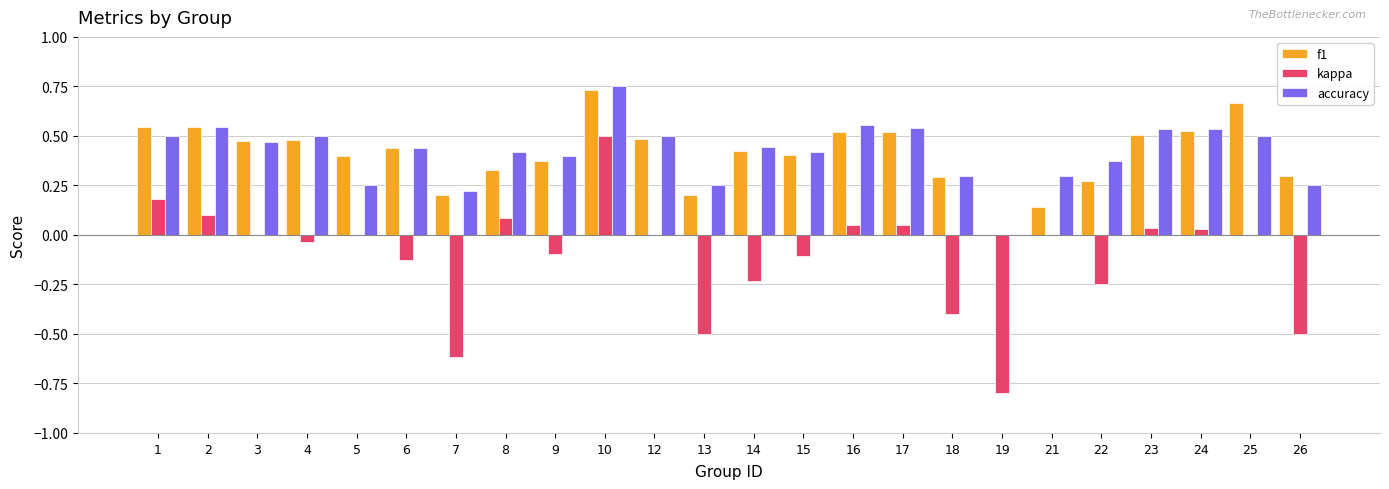

What is the sum of all accuracy values?

10.0